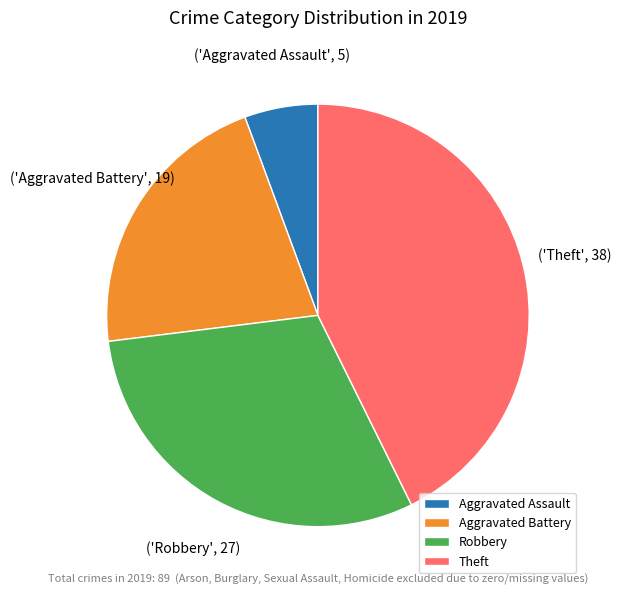

What is the smallest slice in the pie chart?

Aggravated Assault